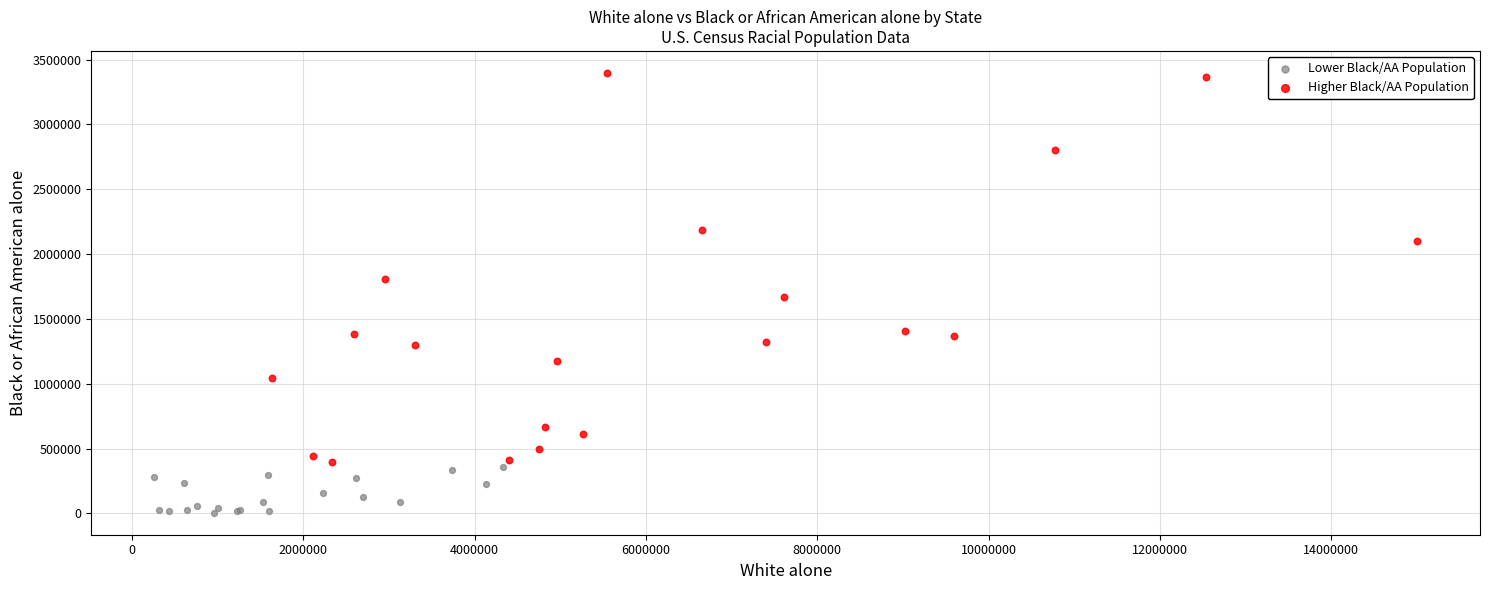

Which series contains the lowest Y value?

Lower Black/AA Population